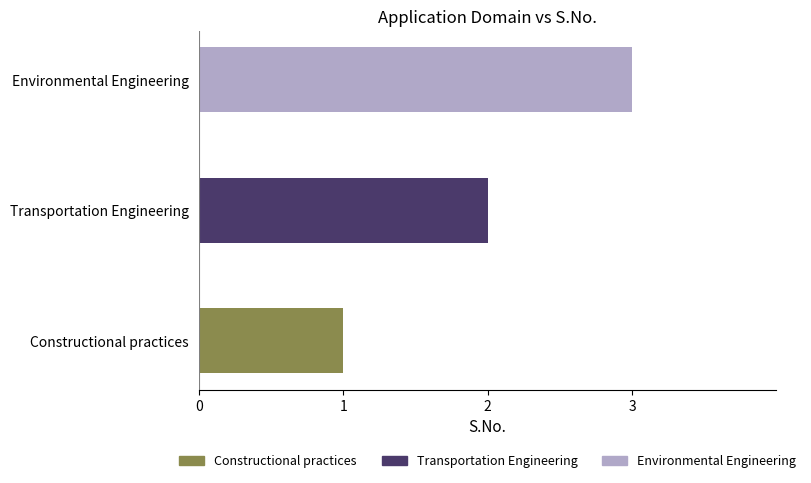

Which has a higher value, Transportation Engineering or Constructional practices?

Transportation Engineering